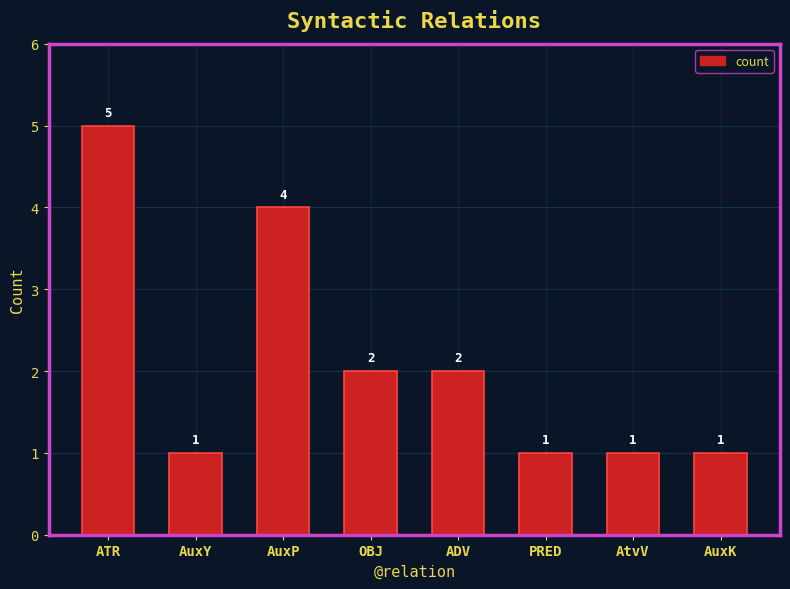

Does the chart contain stacked bars?

No